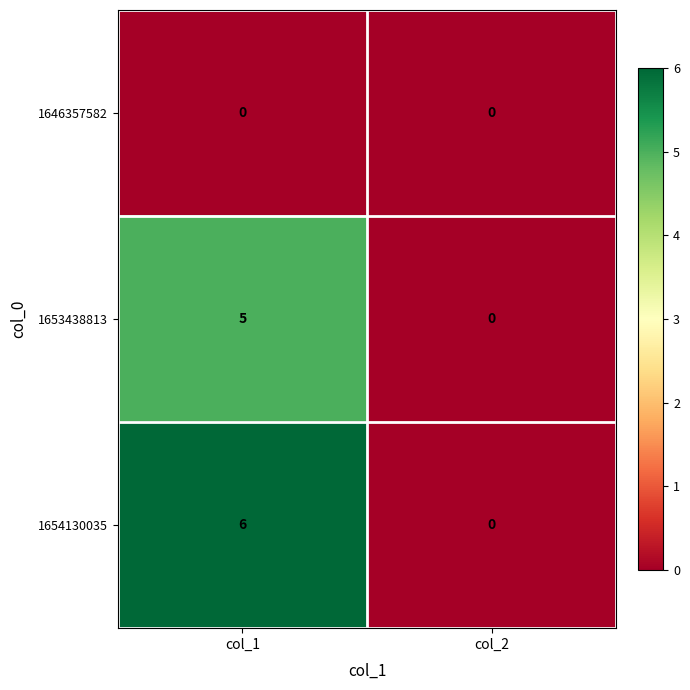

The value of 1653438813 at col_2 is 0. True or false?

True